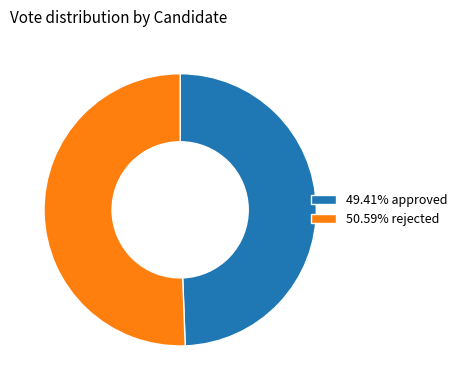

Approximately how many times larger is the value at 49.41% approved compared to 50.59% rejected?

1.0